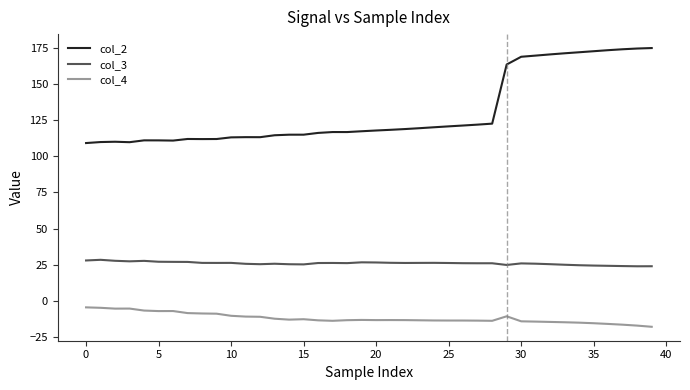

What is the difference between the maximum and minimum values in the col_4 series?

13.4